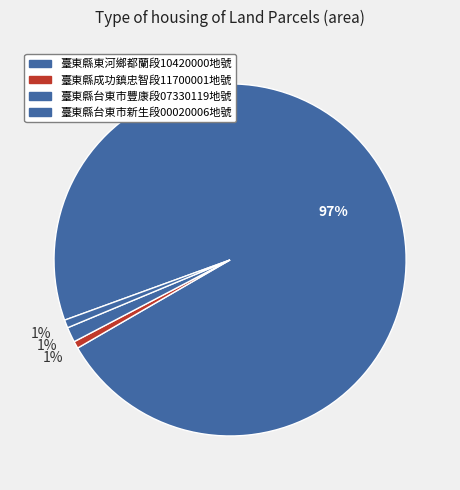

Count the number of slices in the pie.

4